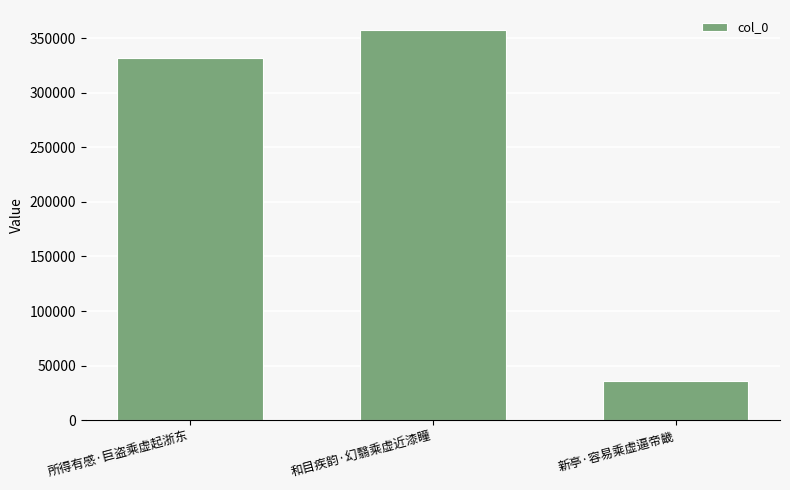

At which label is the value closest to 196681?

所得有感·巨盗乘虚起浙东